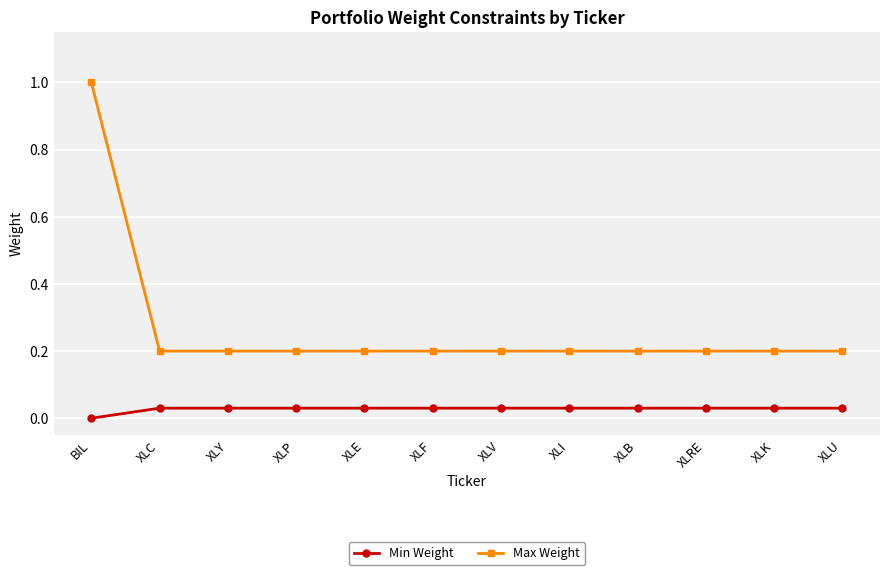

The value of Min Weight at XLB is 0.0. True or false?

True